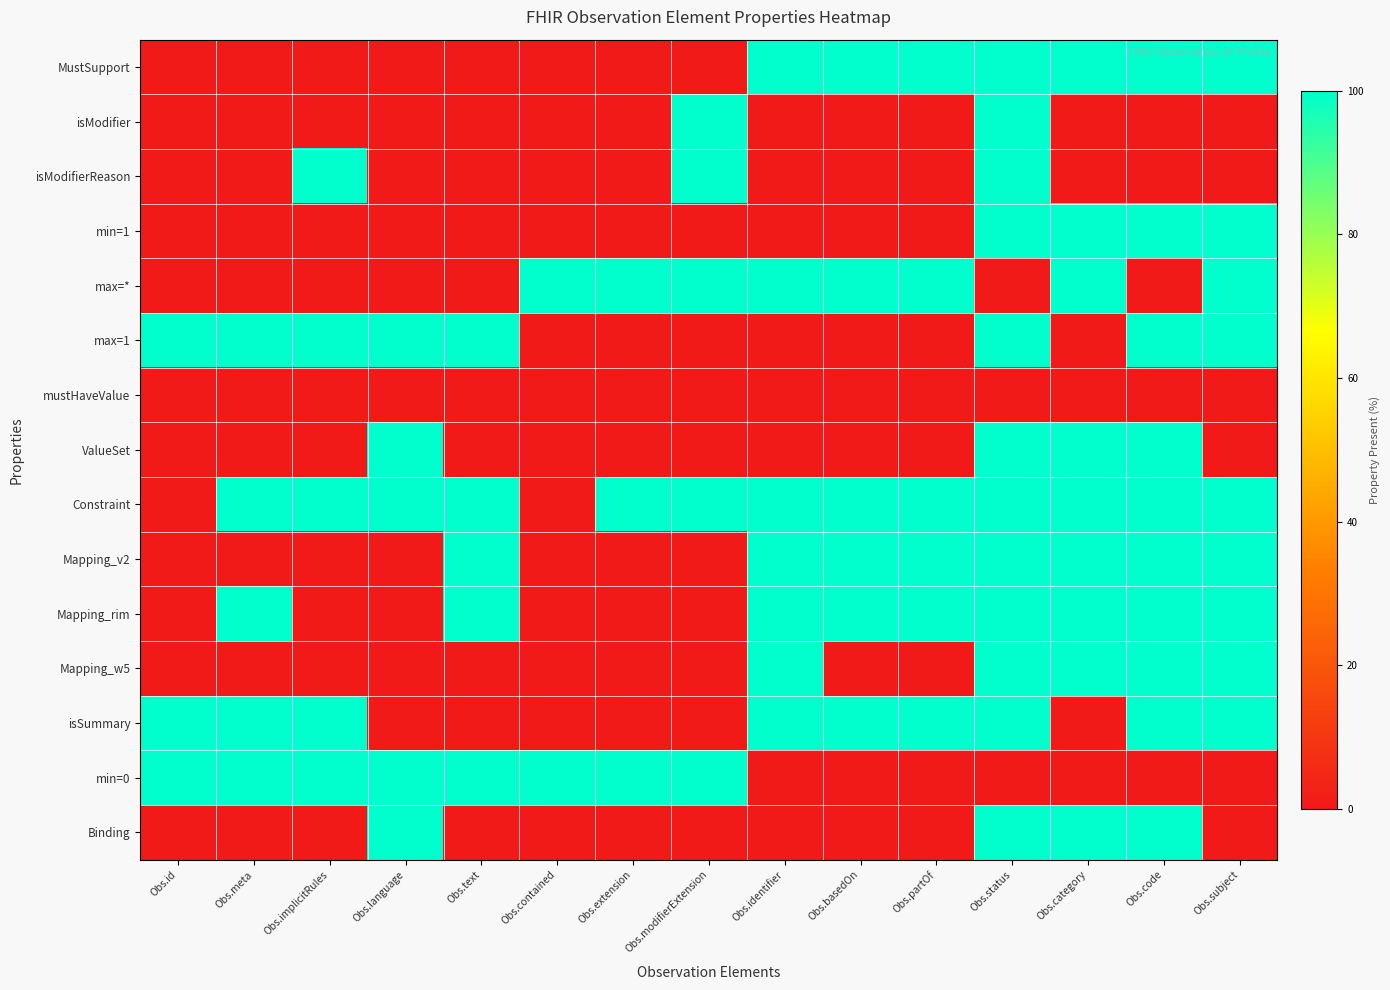

What is the total value across all series at Obs.id?

300